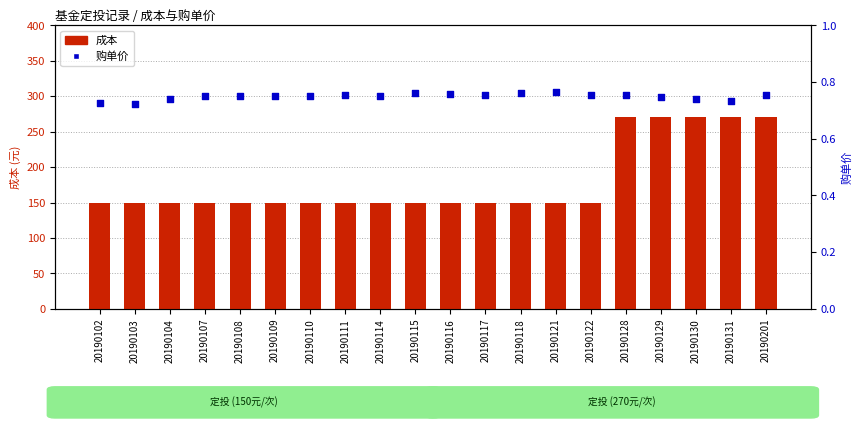

What is the total value across all series at 20190110?

150.8